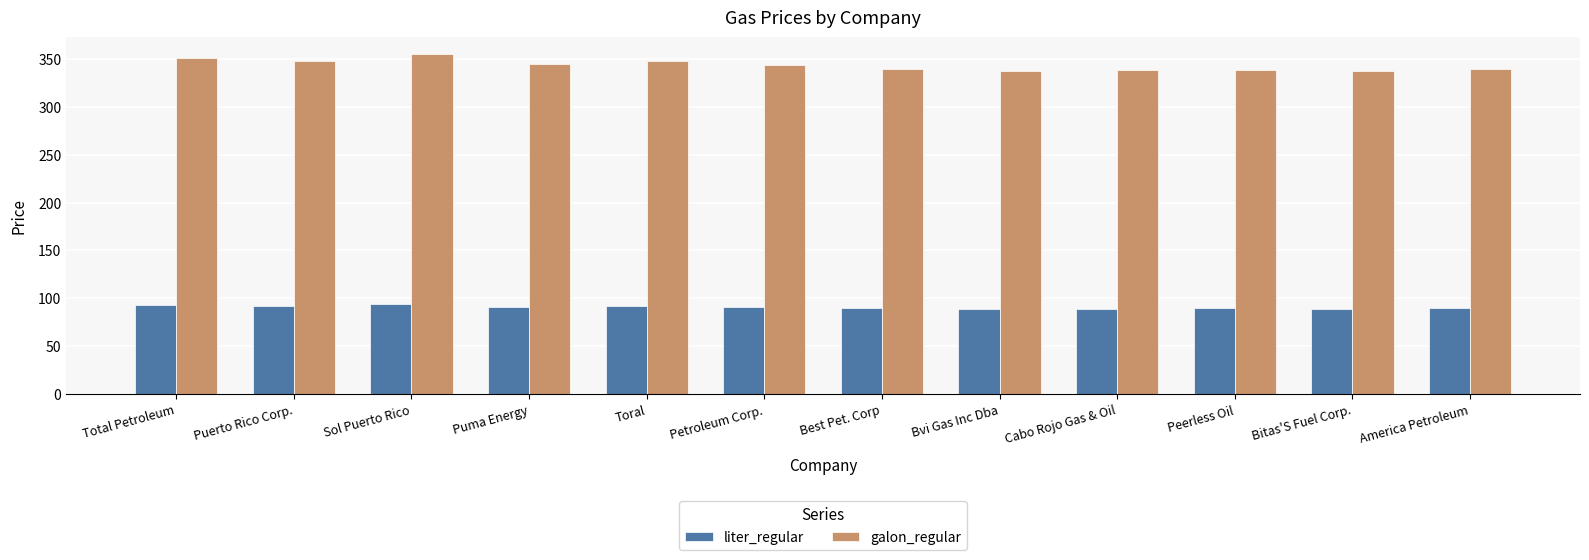

What are all the series names shown in the legend?

liter_regular, galon_regular